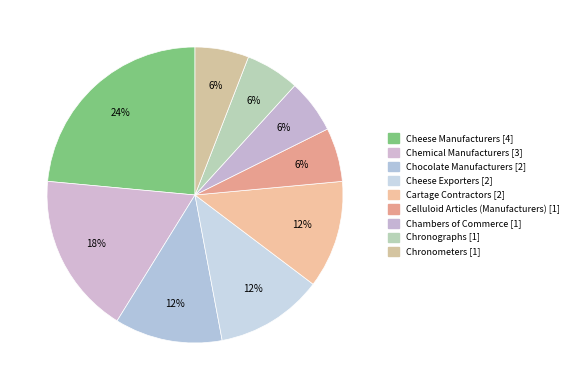

Does Chambers of Commerce [1] represent more than half of the total?

No